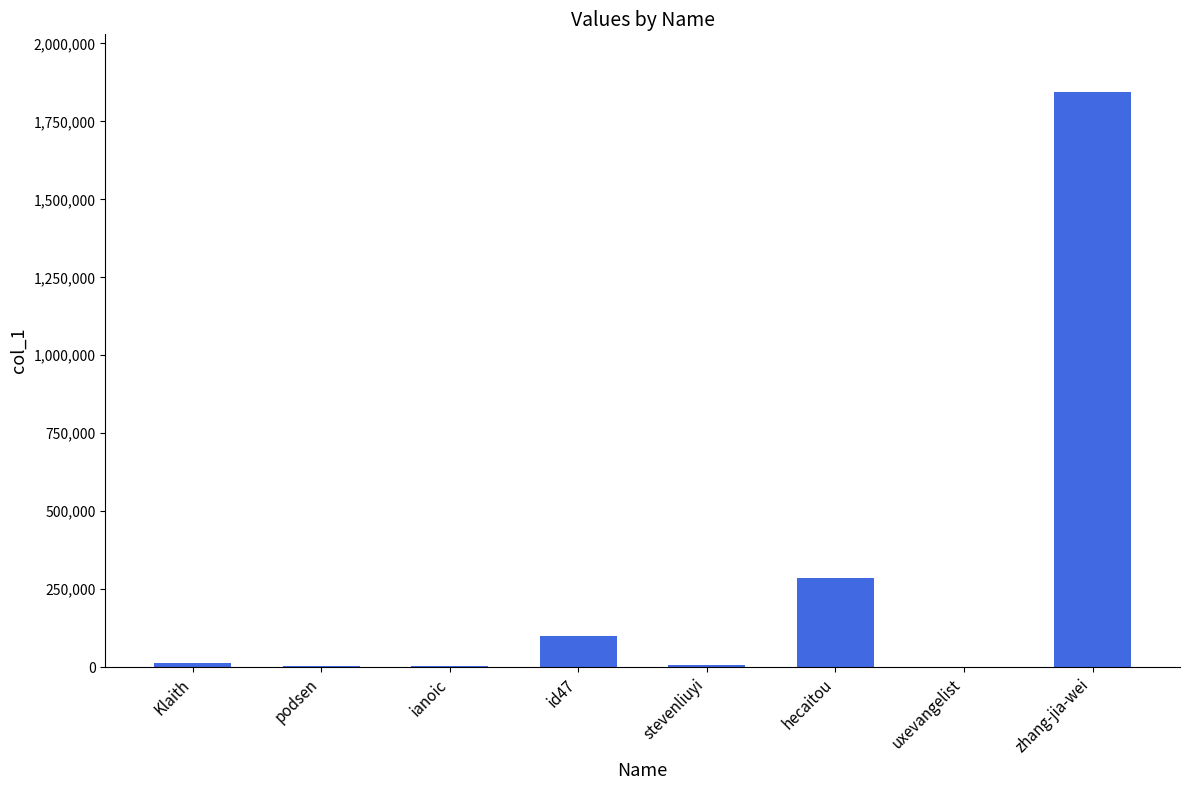

Between hecaitou and id47, which is larger?

hecaitou